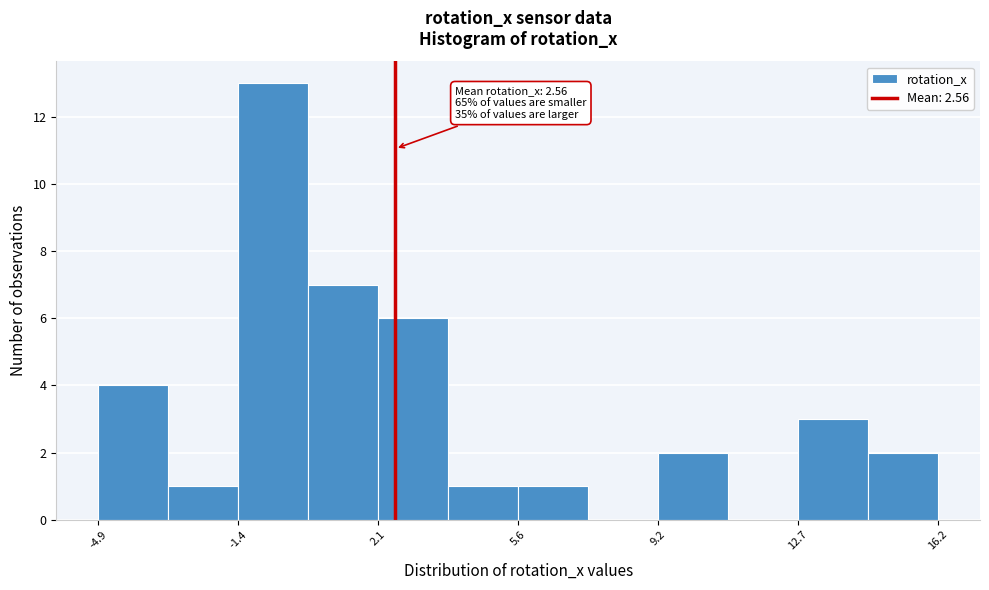

Read against the x-axis, roughly where is the centre of the tallest bar?

-0.5